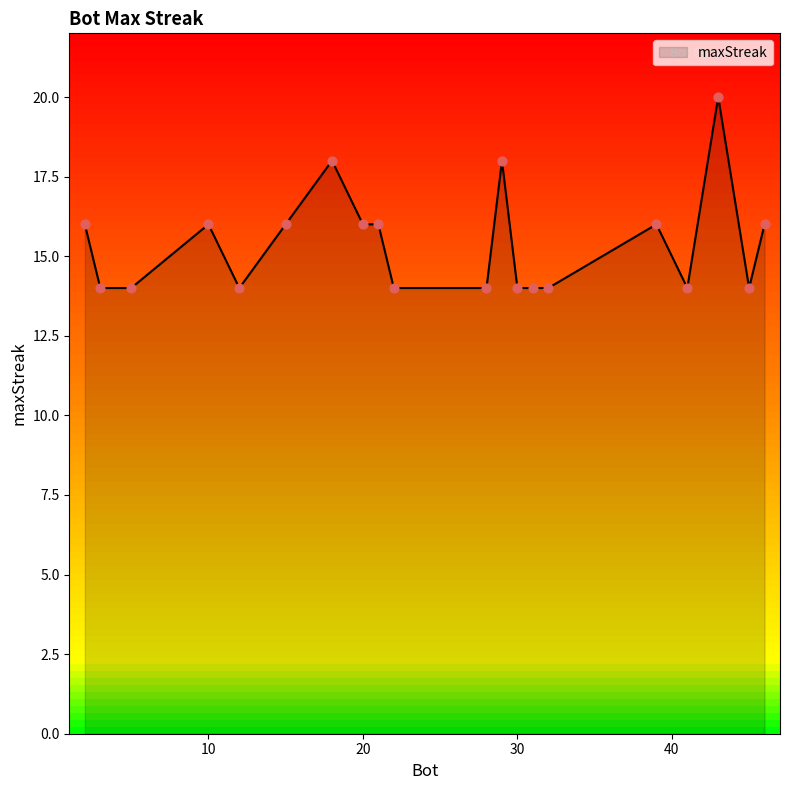

What is the greatest value displayed?

20